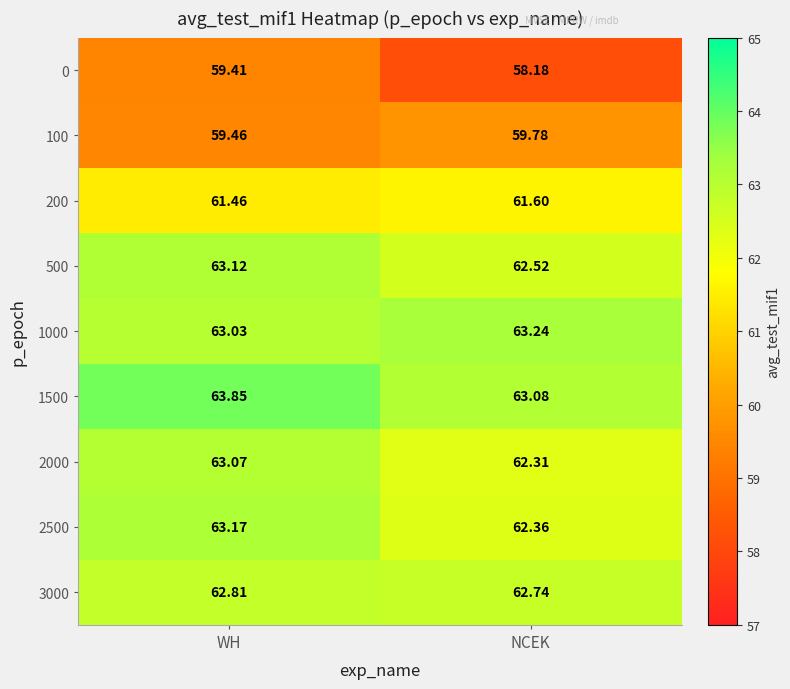

Rank the categories by 2500 value from highest to lowest.

WH, NCEK